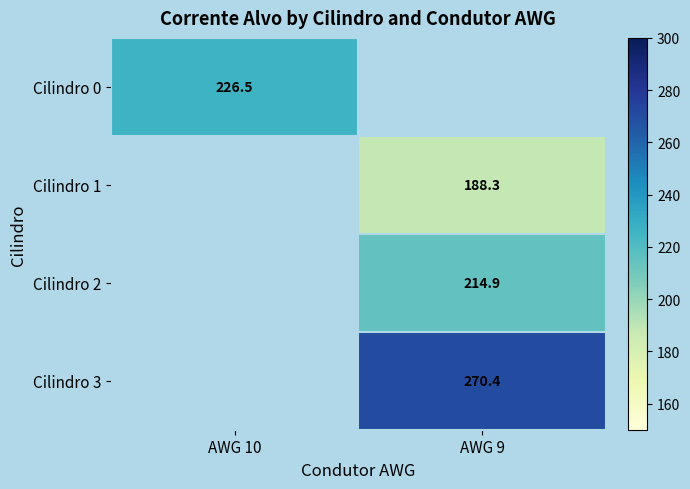

Between AWG 10 and AWG 9, which is larger?

AWG 9